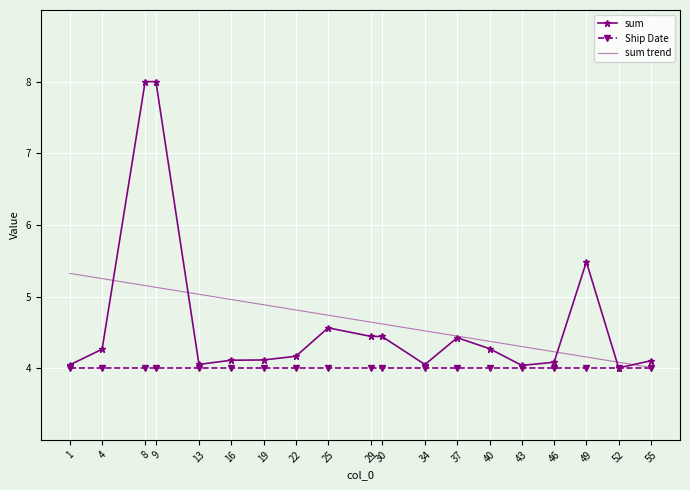

What is the minimum value for sum trend?

4.0